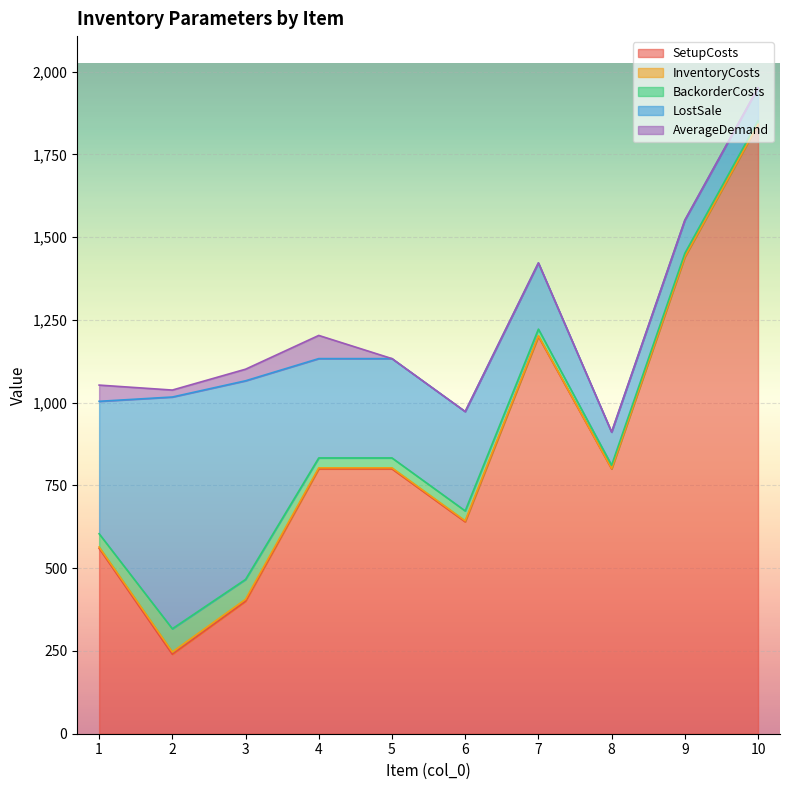

At which category does the chart reach its peak across all series?

10